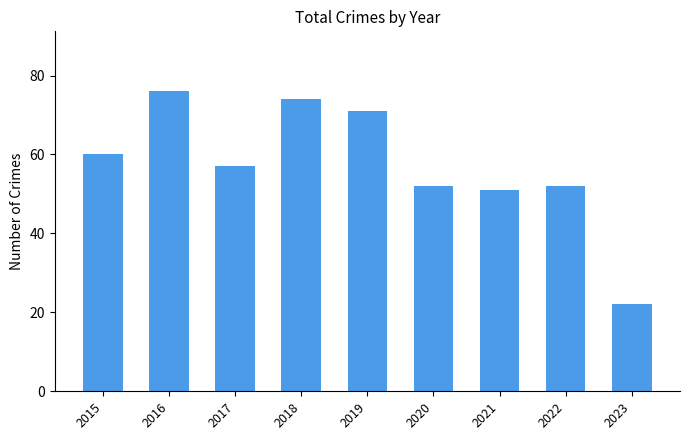

True or false: the data shows 15 at 2022.

False